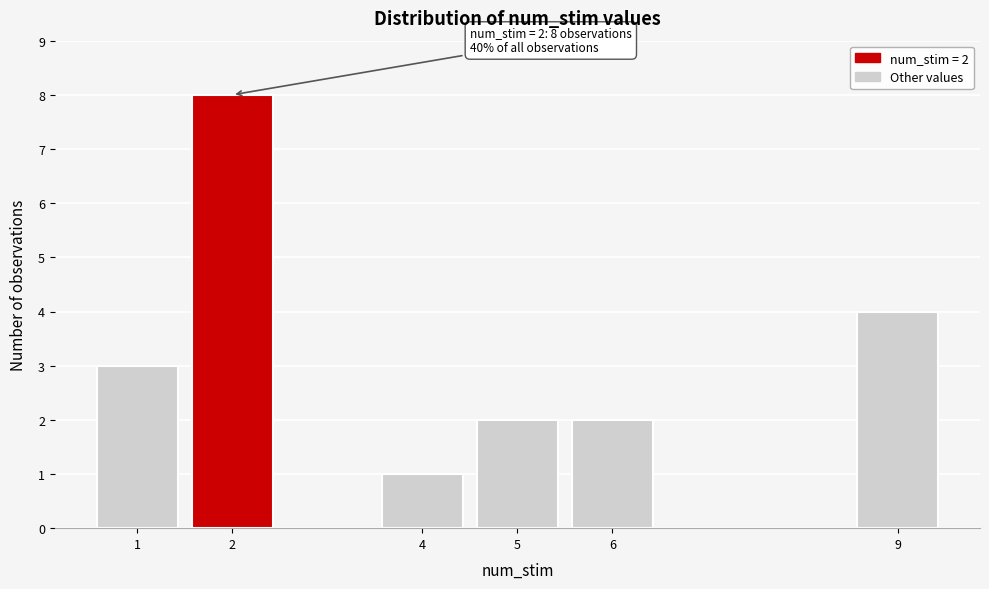

Reading left to right, list all the values displayed in this chart.

3	8	1	2	2	4